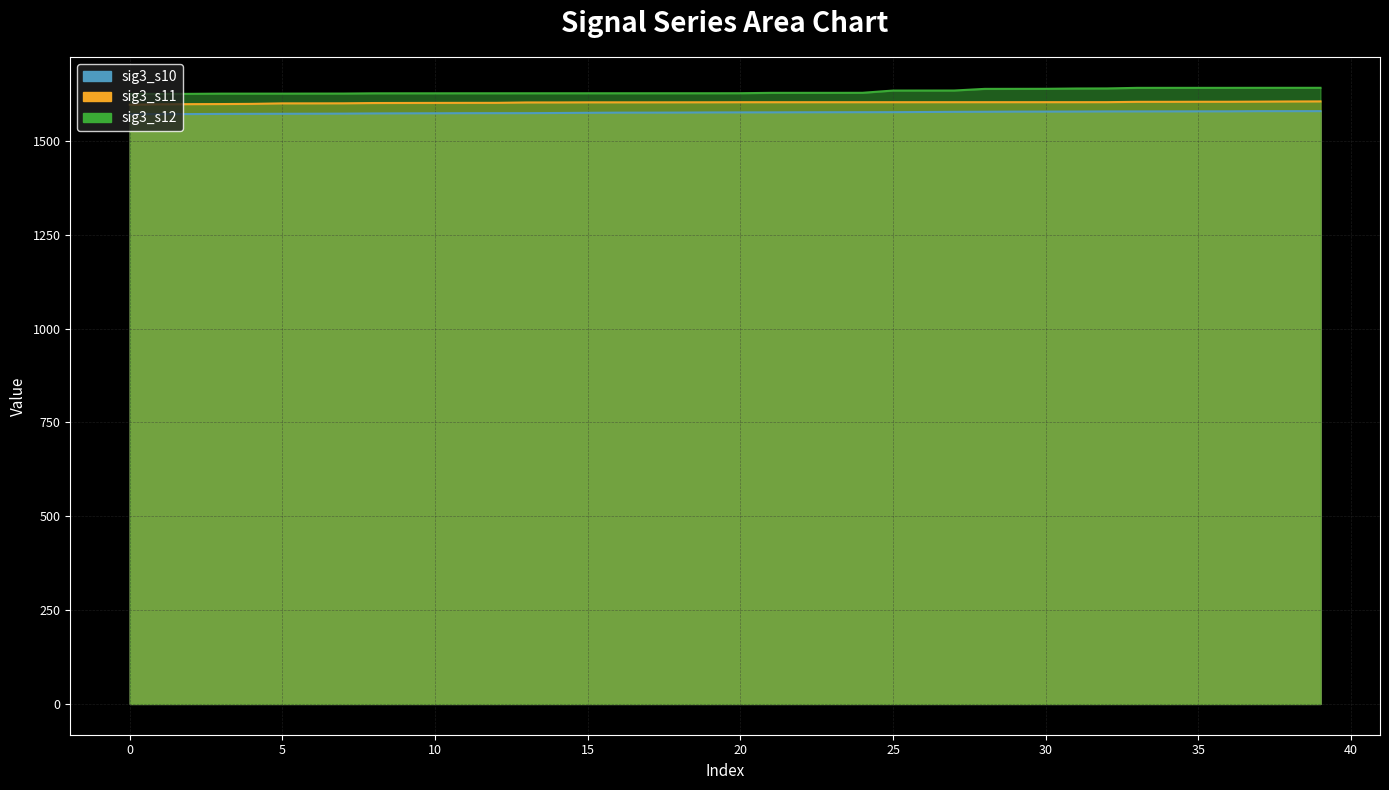

Which has a higher value, 10 or 35?

35